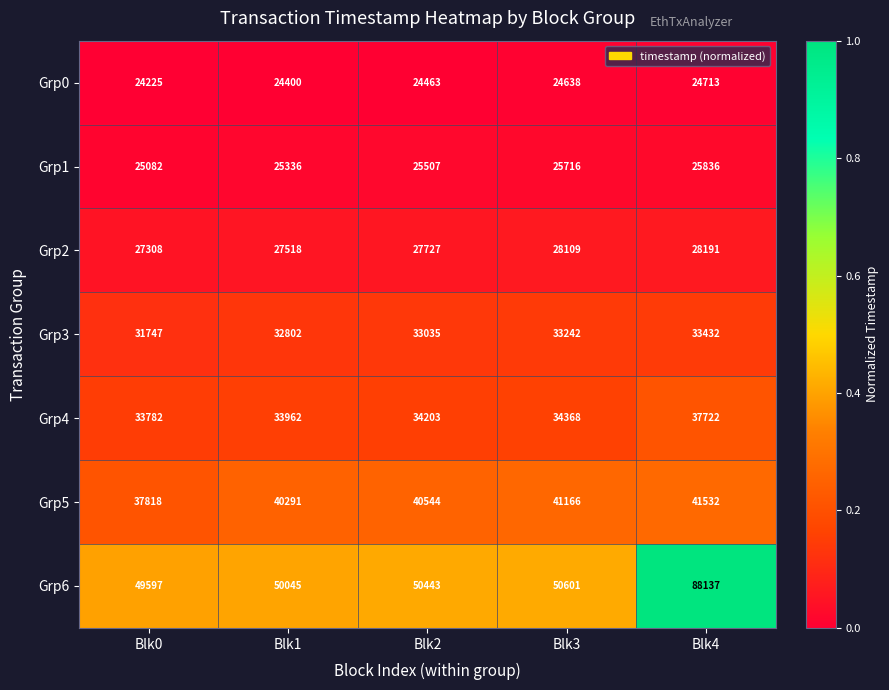

What value does the Grp5 series have at Blk1, to the nearest 50?

40300